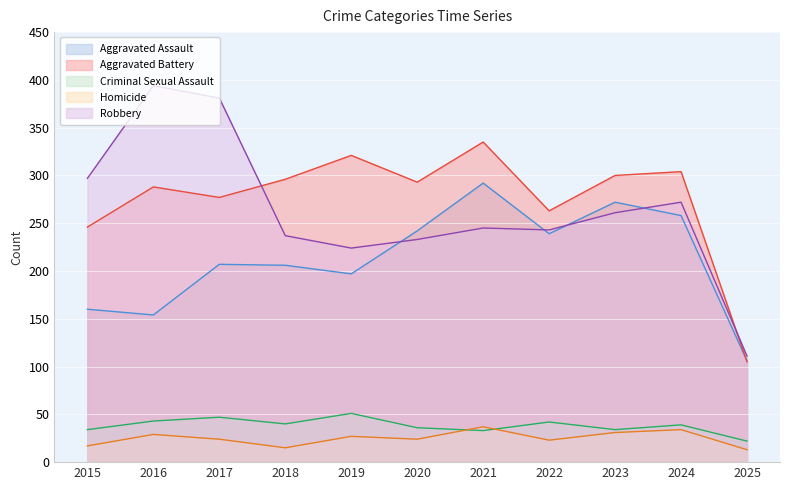

How many interior local peaks does the Aggravated Battery series have?

4